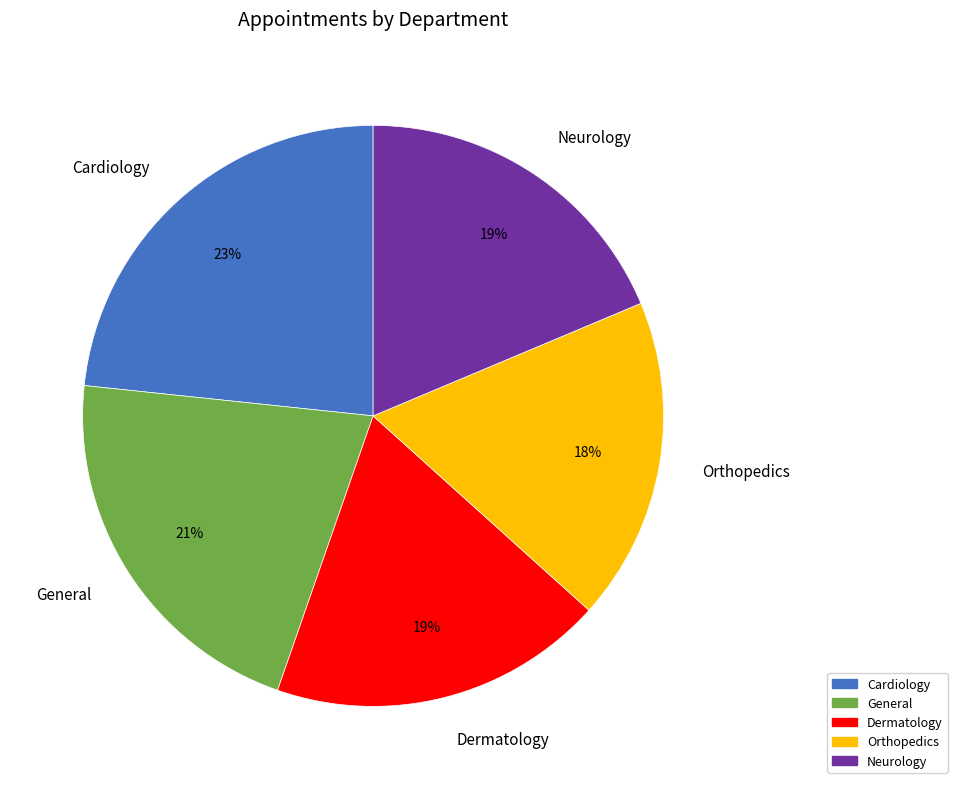

Is the sum of Dermatology and Cardiology greater than half?

No